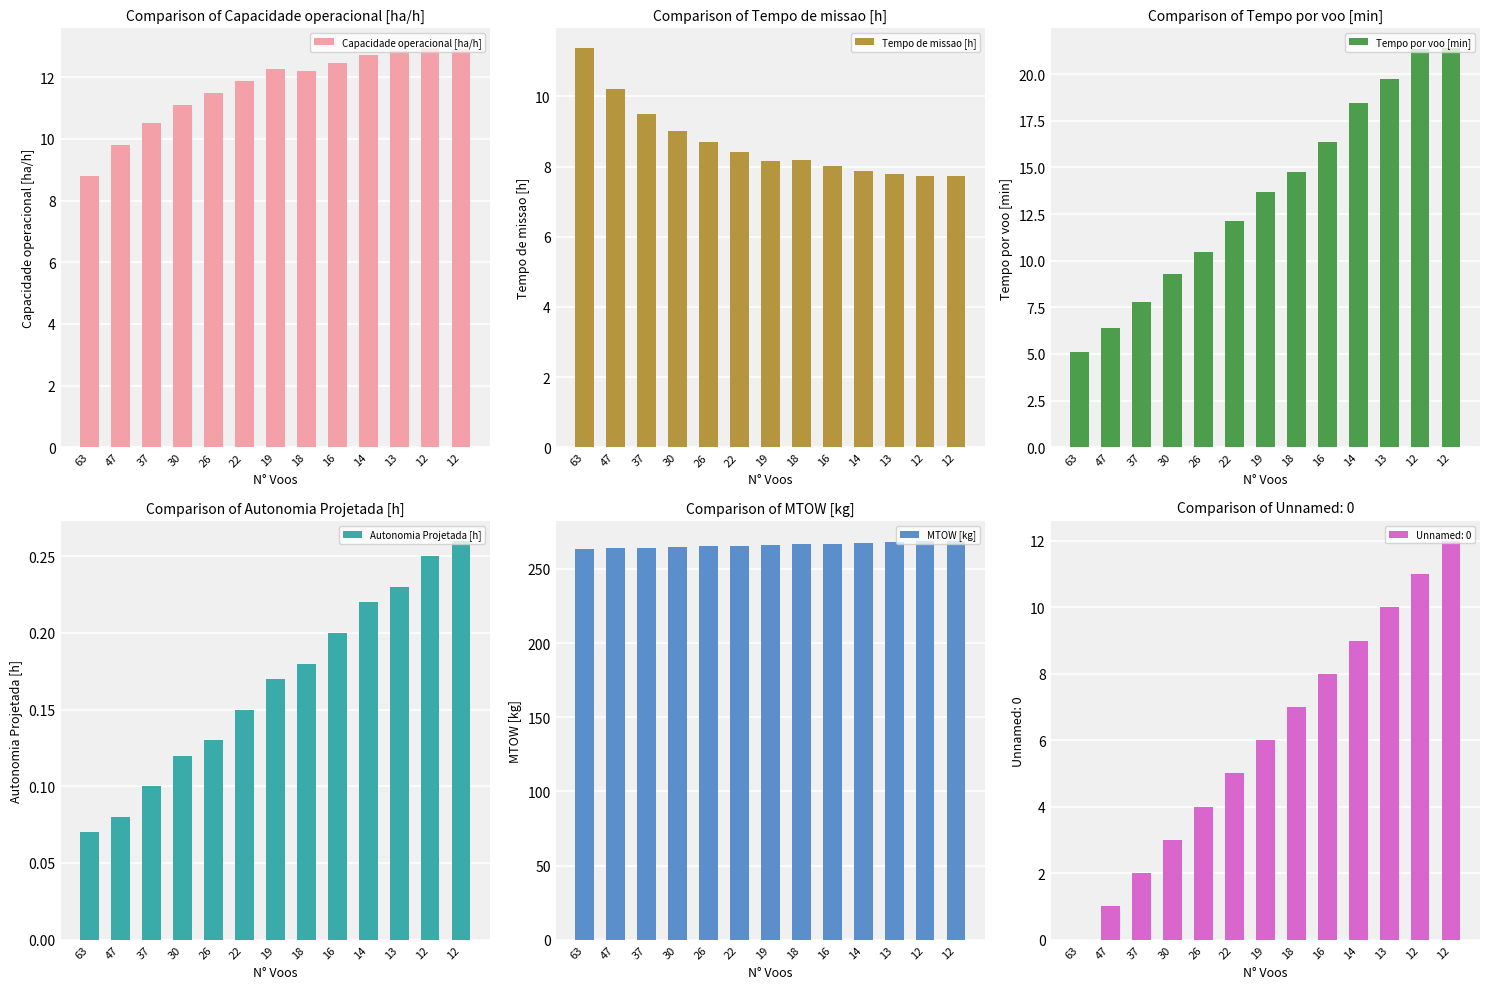

How many positive values does the Unnamed: 0 series have?

12